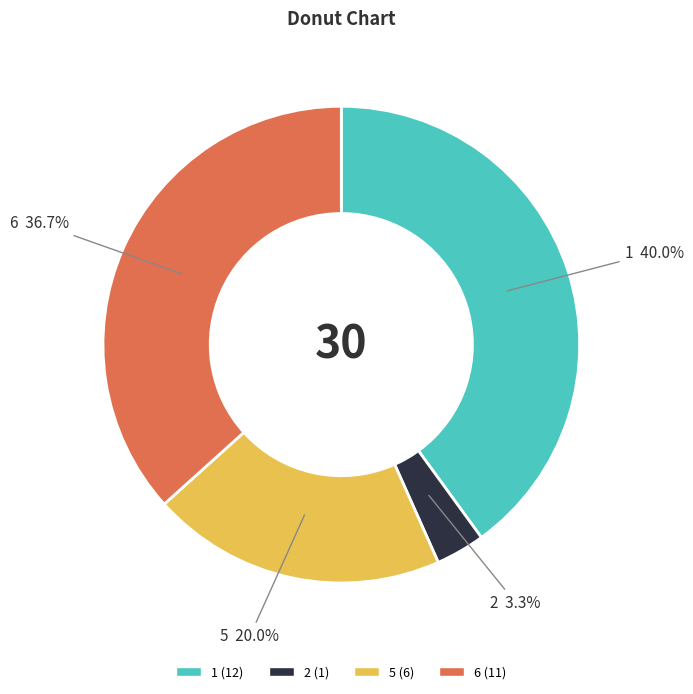

To the nearest percent, what is the average slice percentage?

25%